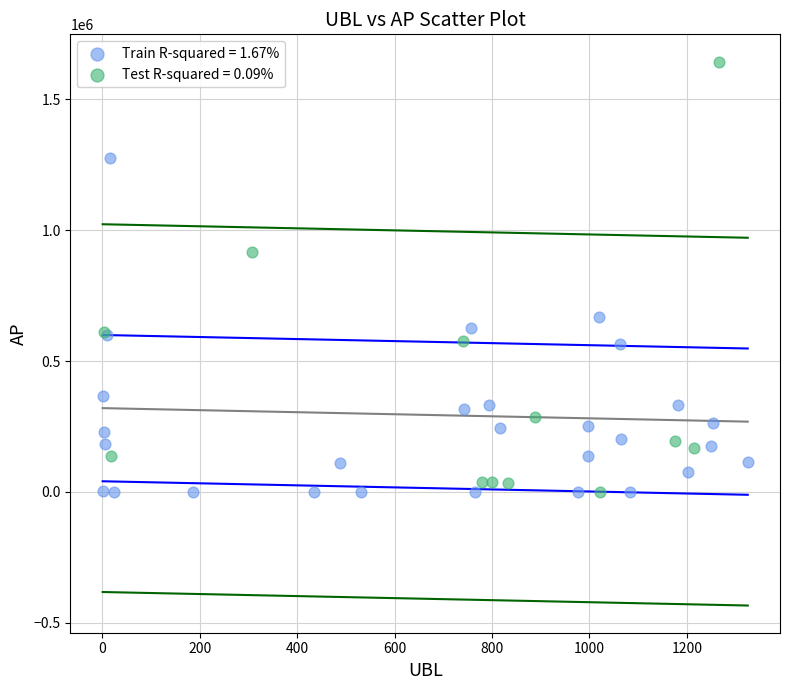

What are all the series names shown in the legend?

Train R-squared = 1.67%, Test R-squared = 0.09%